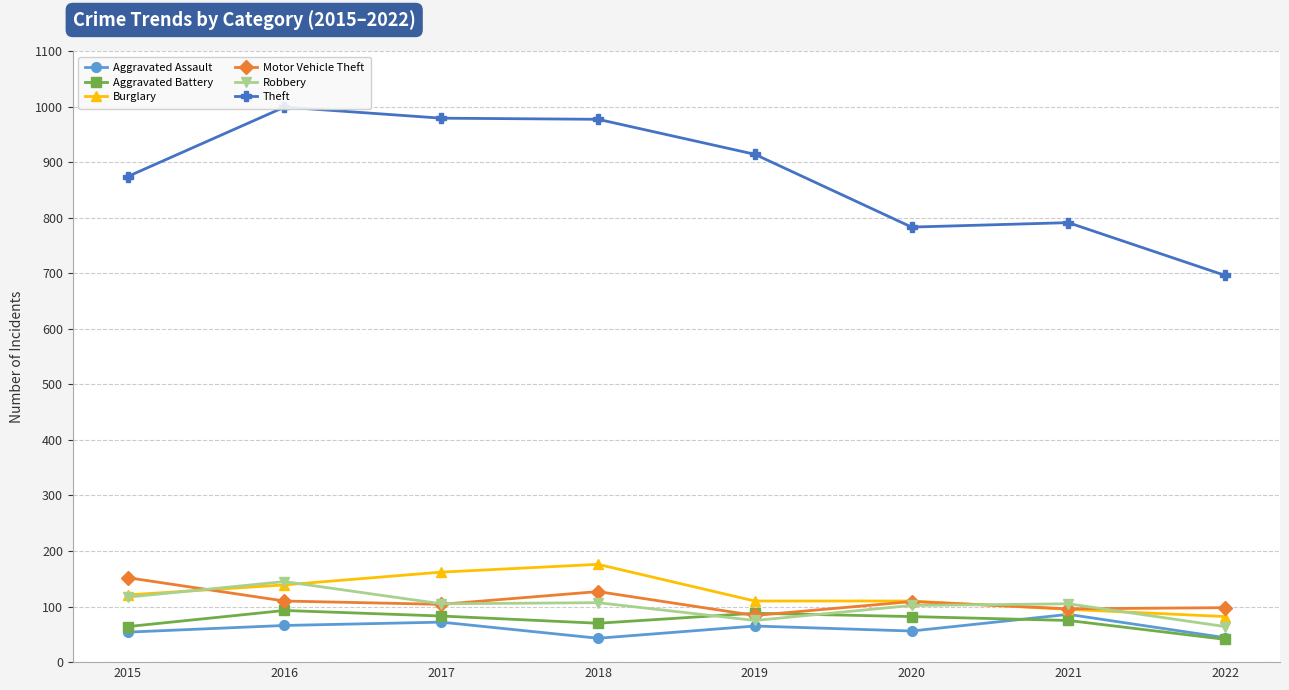

Which has a higher value, 2021 or 2017?

2021